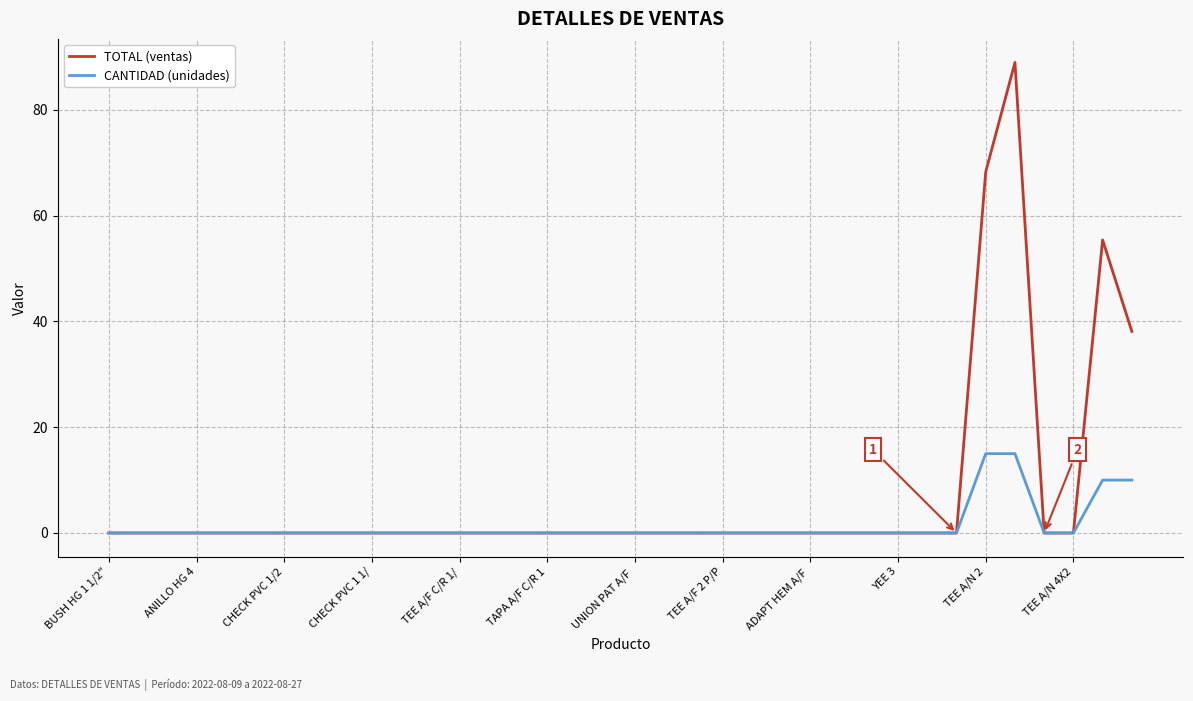

Rank the series by their maximum value, from lowest to highest.

CANTIDAD (unidades), TOTAL (ventas)